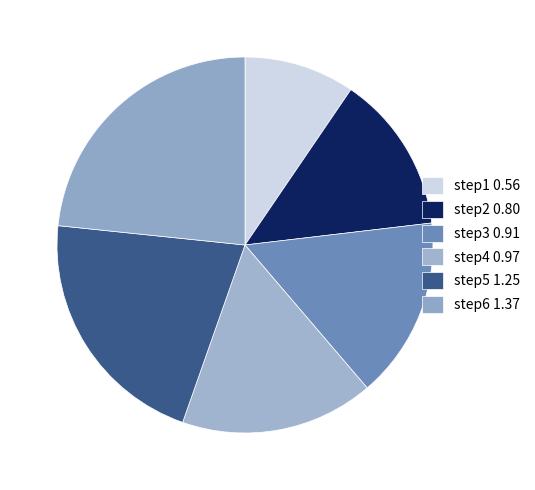

Rank the categories by value from lowest to highest.

step1, step2, step3, step4, step5, step6